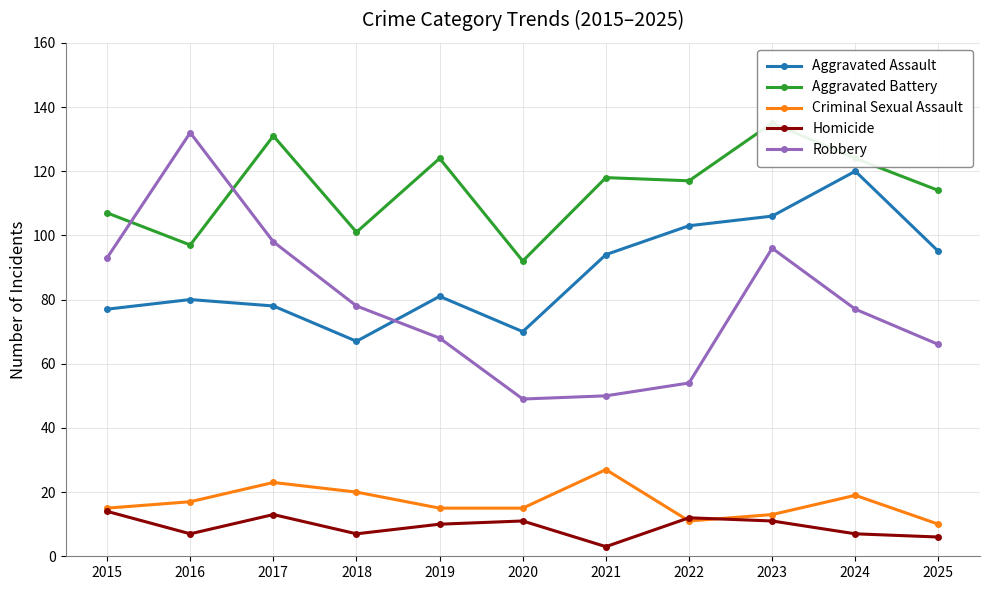

At how many categories does at least one series exceed 5?

11